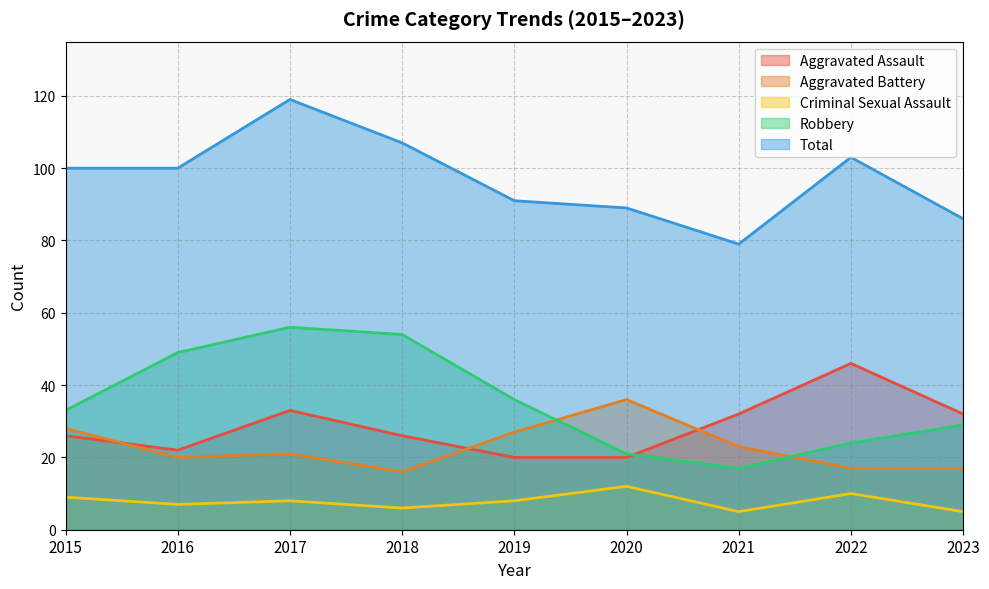

Which label corresponds to the smallest value in the chart?

2021